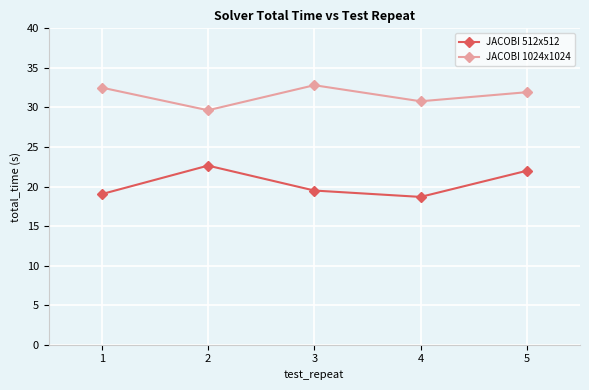

What is the difference between the maximum and minimum values in the JACOBI 512x512 series?

4.0